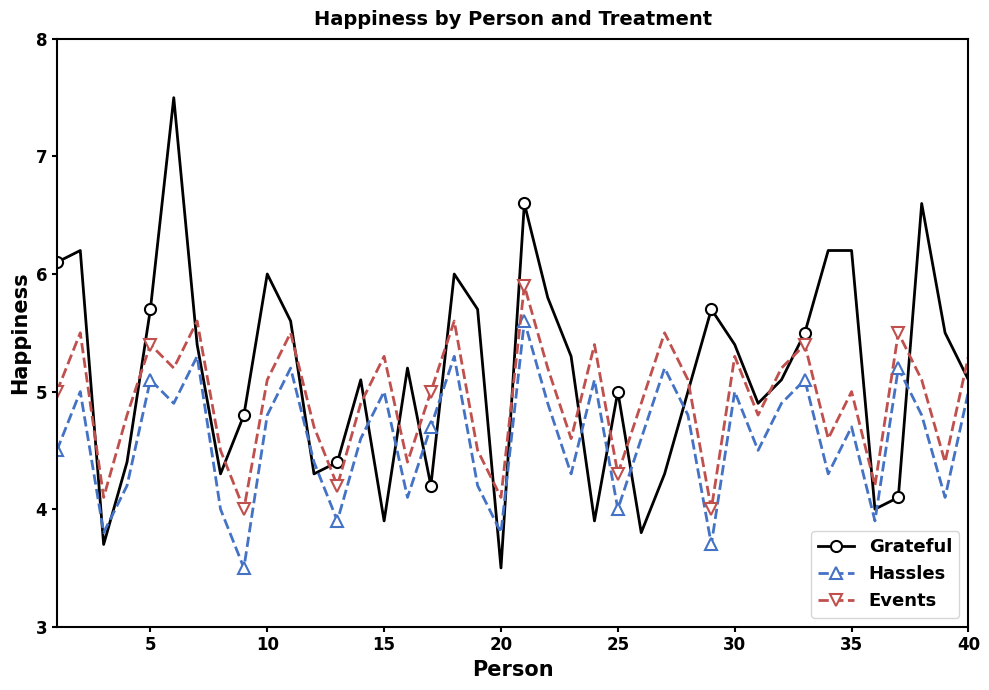

What is the smallest value displayed?

3.5